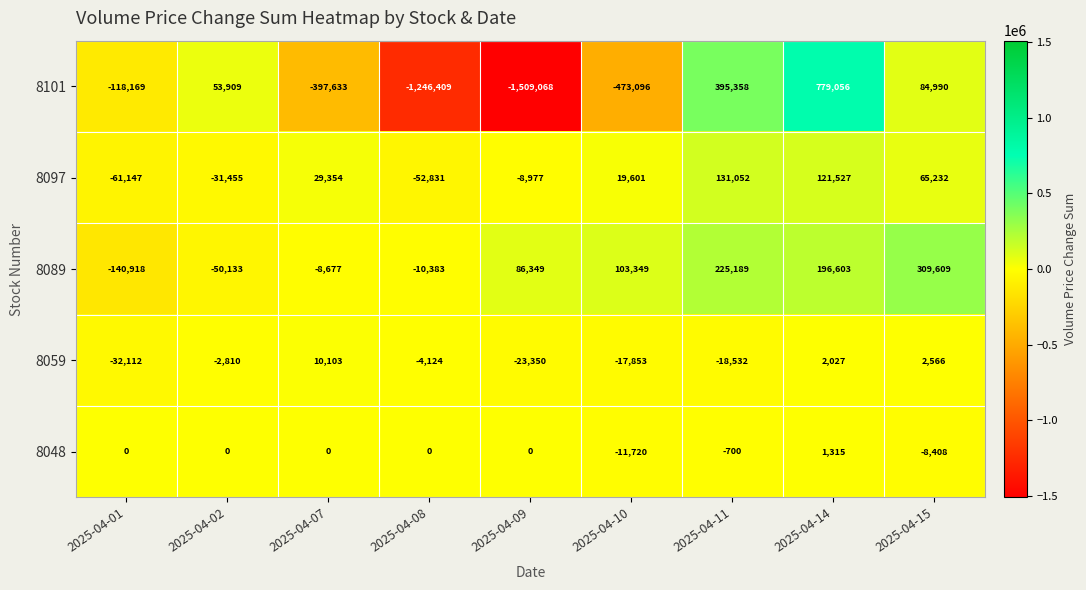

What is the lowest value of the 8097 series?

-61147